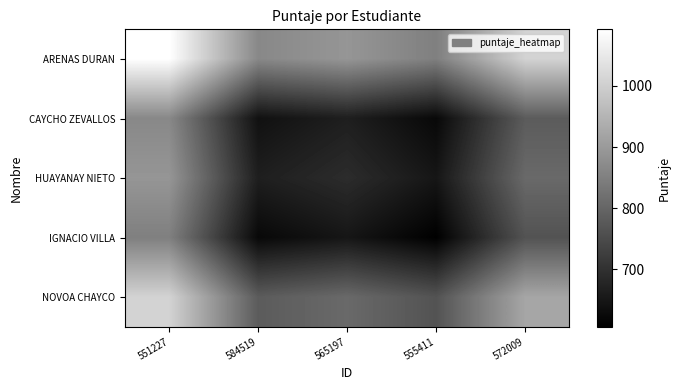

Reading left to right, what are all the values shown in this chart?

ARENAS DURAN: 551227=1092.8	584519=865.6	565197=891.5	555411=849.2	572009=1007.7
CAYCHO ZEVALLOS: 551227=865.6	584519=638.4	565197=664.3	555411=622.1	572009=780.5
HUAYANAY NIETO: 551227=891.5	584519=664.3	565197=690.2	555411=648.0	572009=806.4
IGNACIO VILLA: 551227=849.2	584519=622.1	565197=648.0	555411=605.8	572009=764.2
NOVOA CHAYCO: 551227=1007.7	584519=780.5	565197=806.4	555411=764.2	572009=922.6